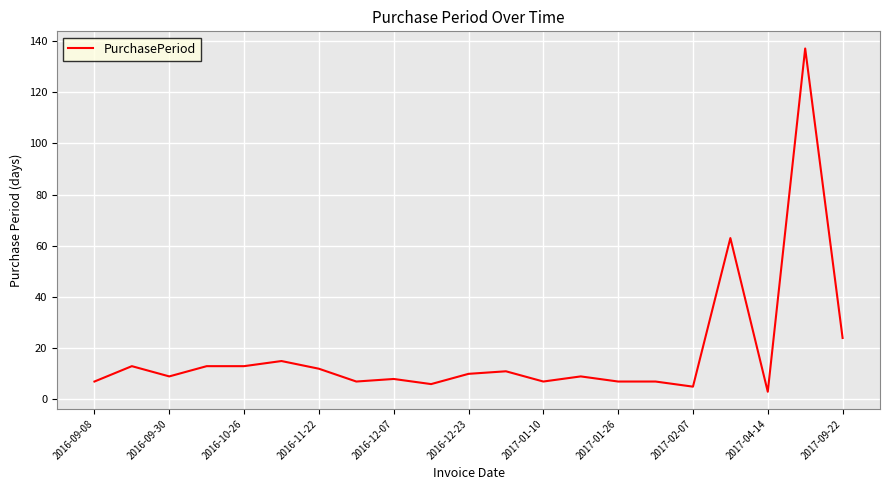

What is the smallest value displayed?

3